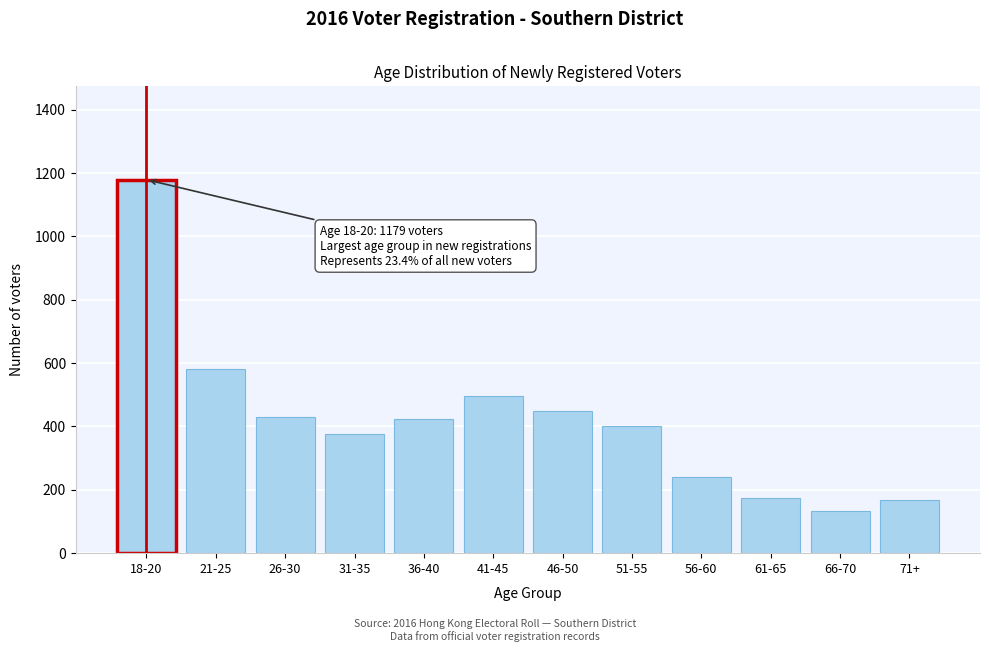

Reading left to right, list all the values displayed in this chart.

18-20=1179	21-25=581	26-30=430	31-35=375	36-40=422	41-45=496	46-50=448	51-55=402	56-60=241	61-65=173	66-70=132	71+=167